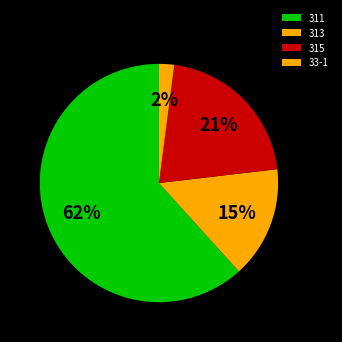

How many slices are in this pie chart?

4